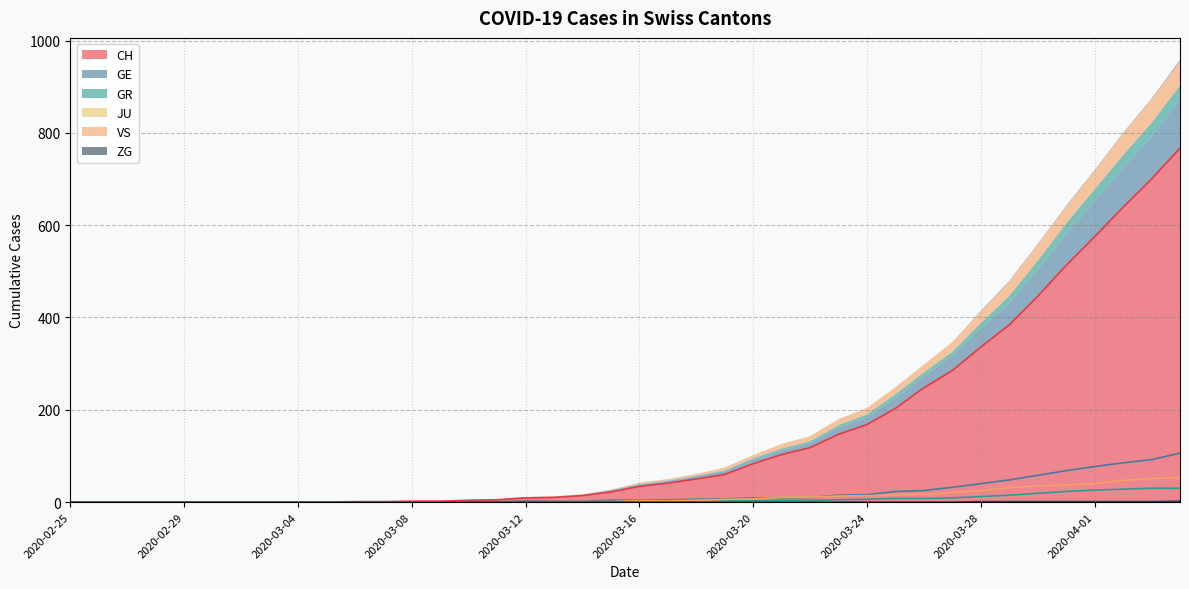

True or false: GE has more than 1 points higher than both neighbors.

False